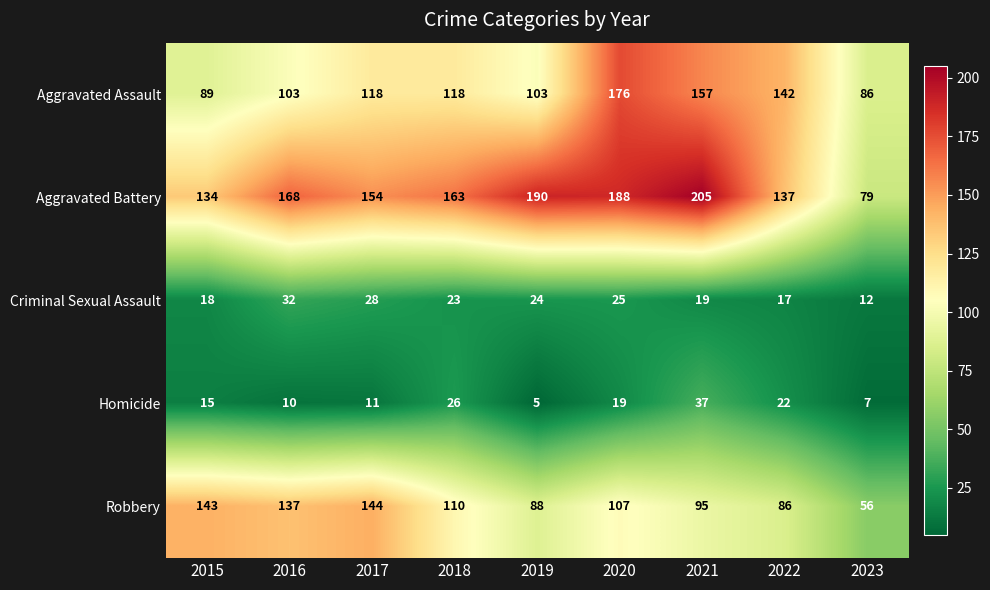

At which category does the chart reach its peak across all series?

2021